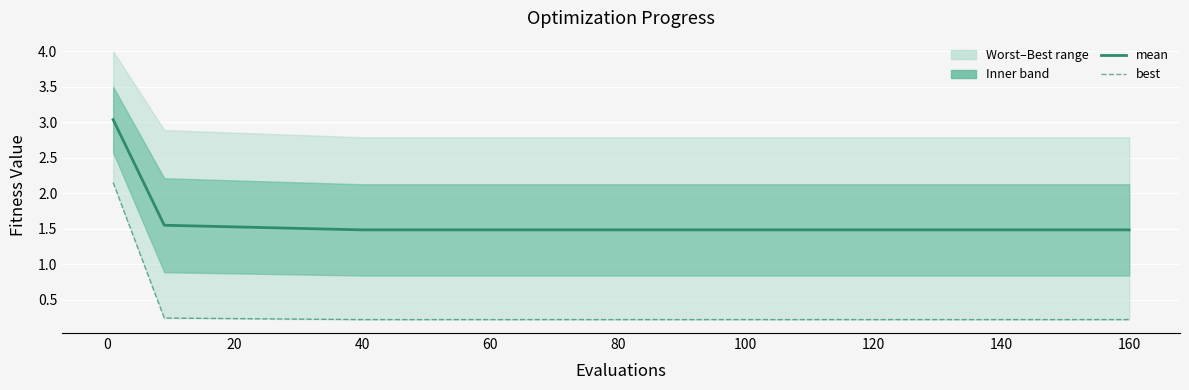

How many best values are between 0 and 1?

14